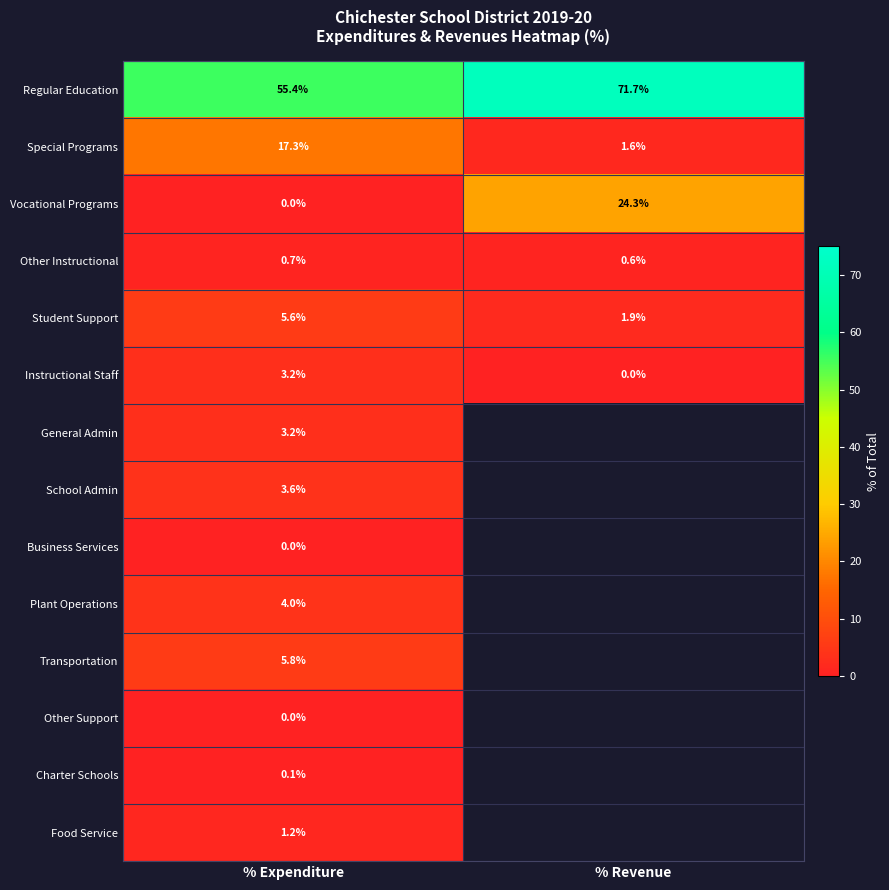

At which category does the chart reach its minimum across all series?

% Expenditure